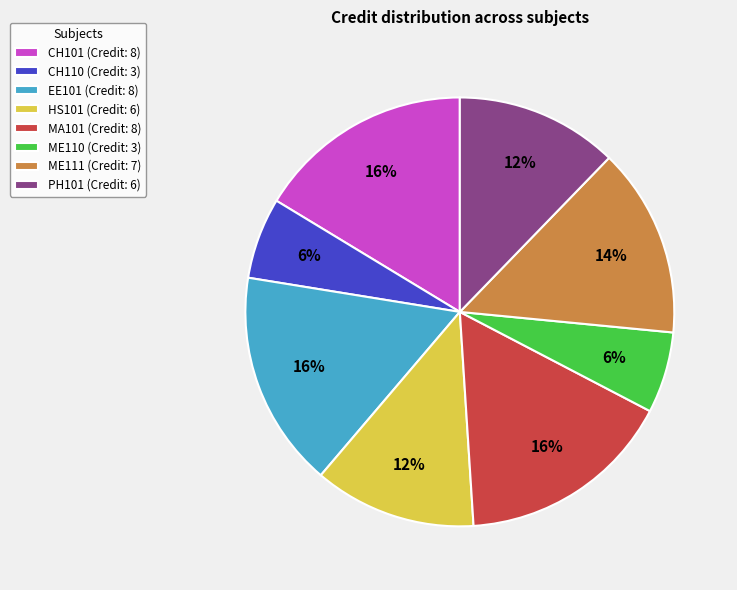

To the nearest percent, what is the difference between the ME110 (Credit: 3) and HS101 (Credit: 6) slice percentages?

6%